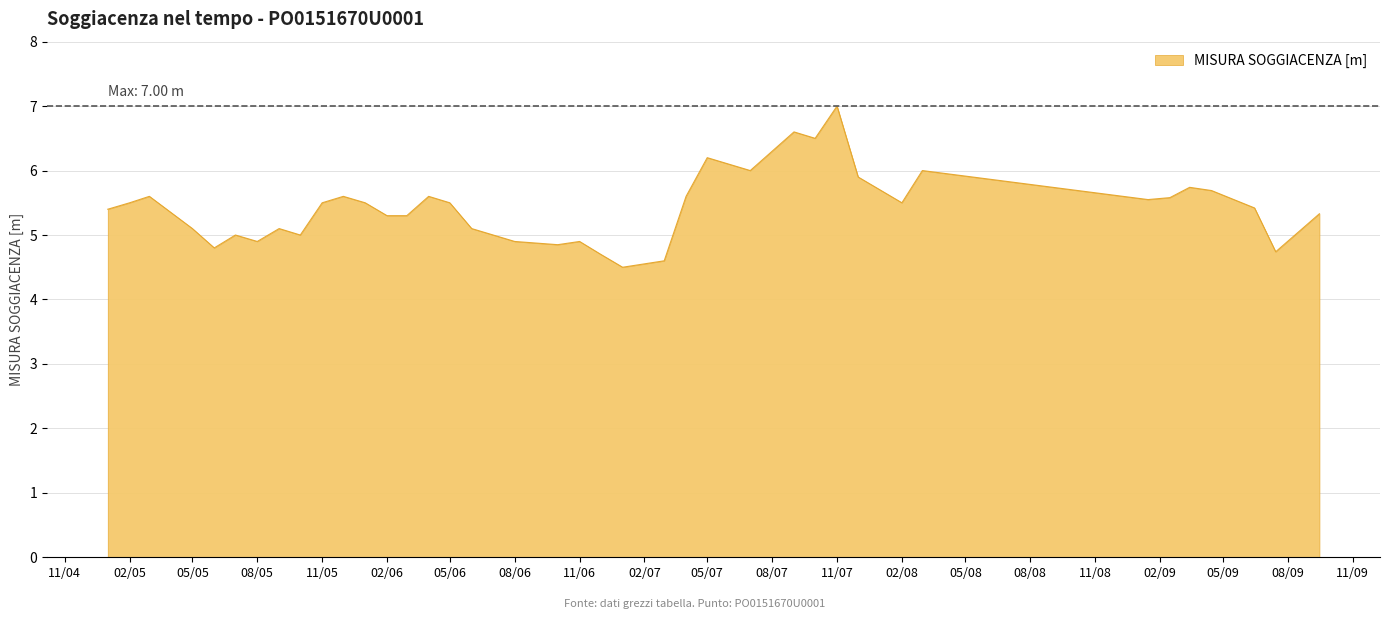

What is the greatest value displayed?

7.0